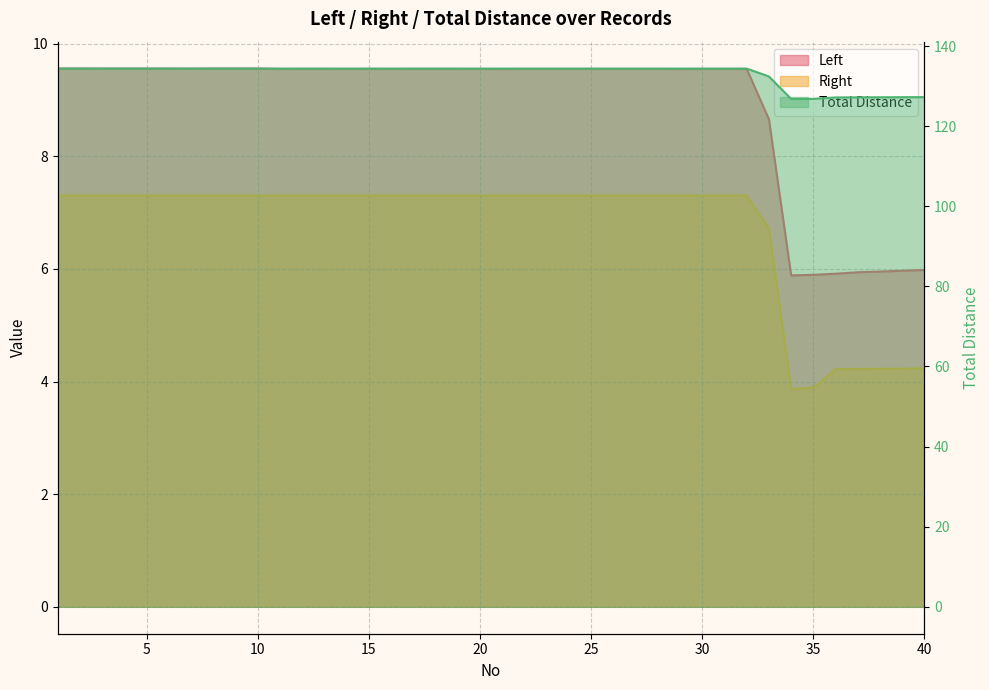

What is the sum of all Right values?

269.4